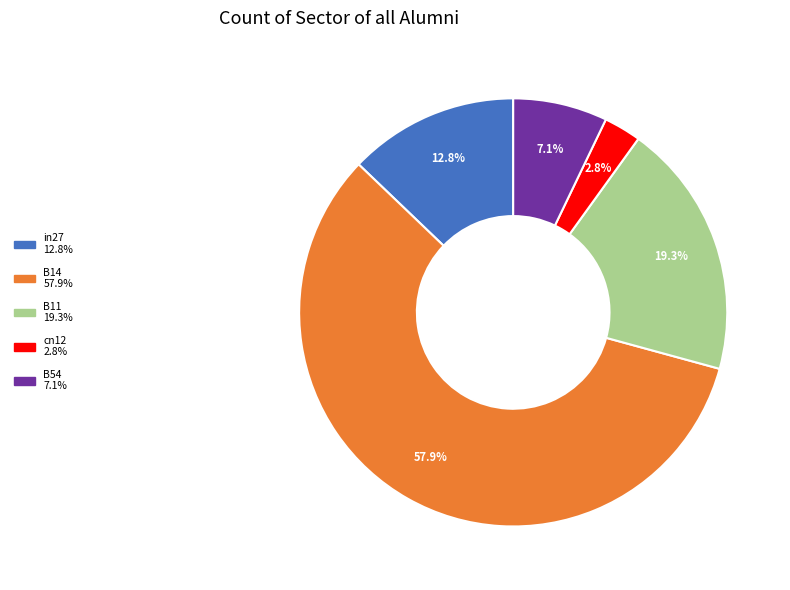

True or false: B54 accounts for 1% of the total.

False